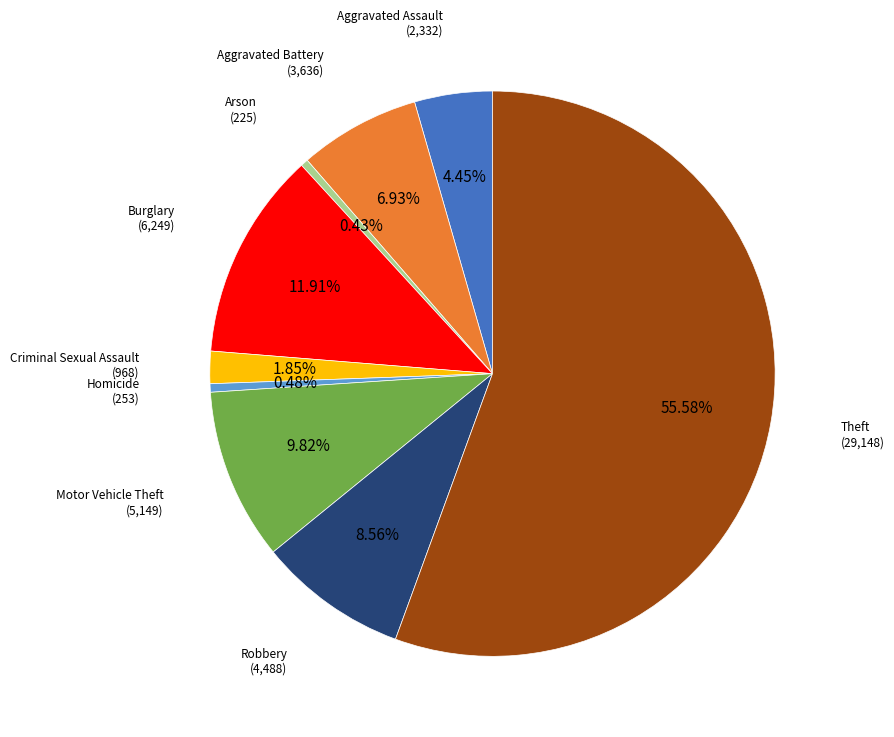

Does Theft account for over 50% of the chart?

Yes